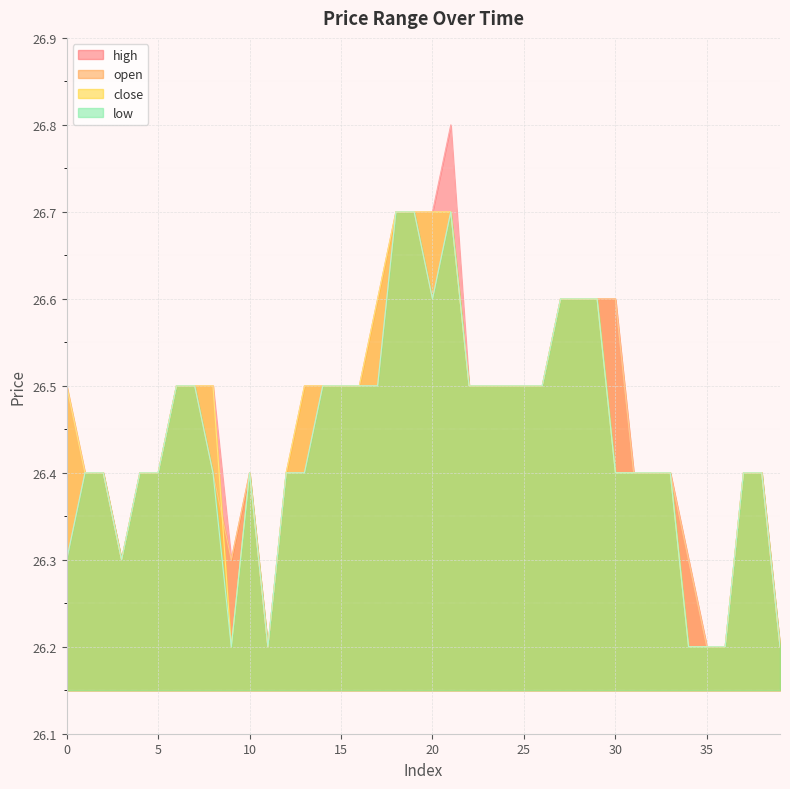

What is the sum of the close values at 8 and 3?

52.8